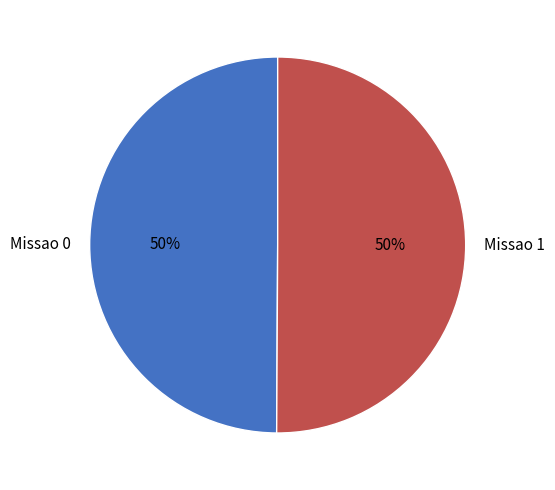

True or false: Missao 0 accounts for 50% of the total.

True